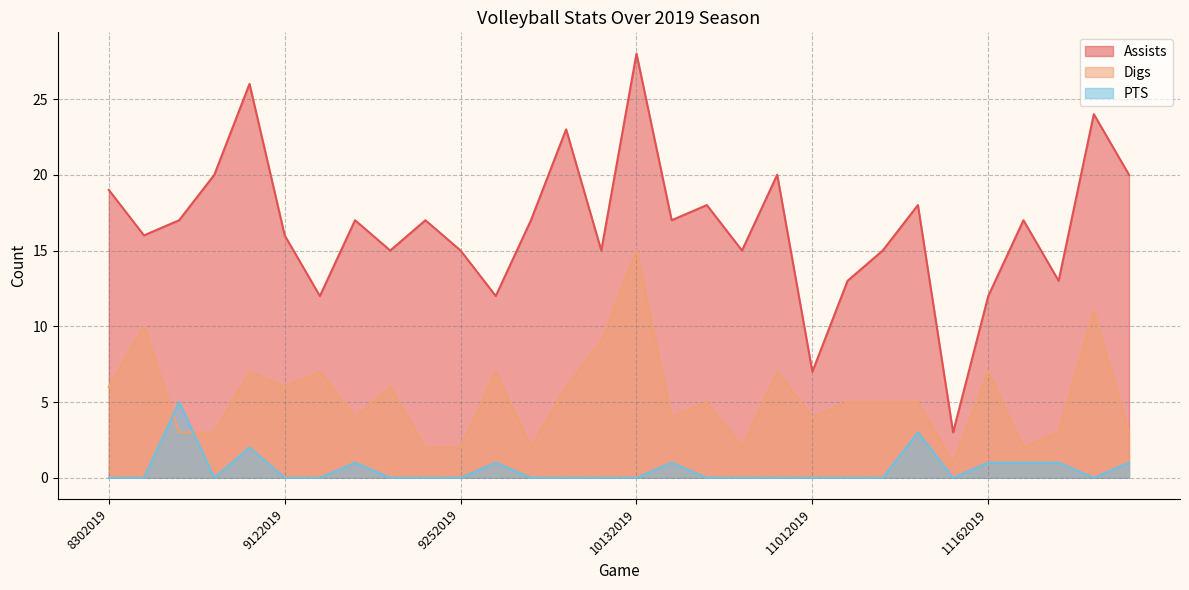

At which category is the sum across all series the highest?

10132019